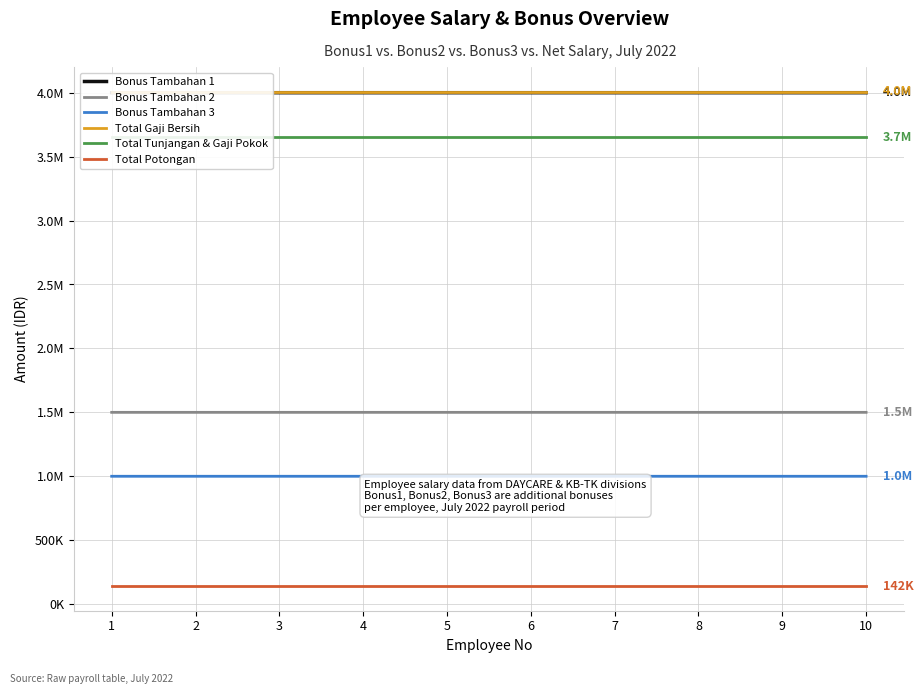

How many data points in Bonus Tambahan 3 are less than 1000005?

5